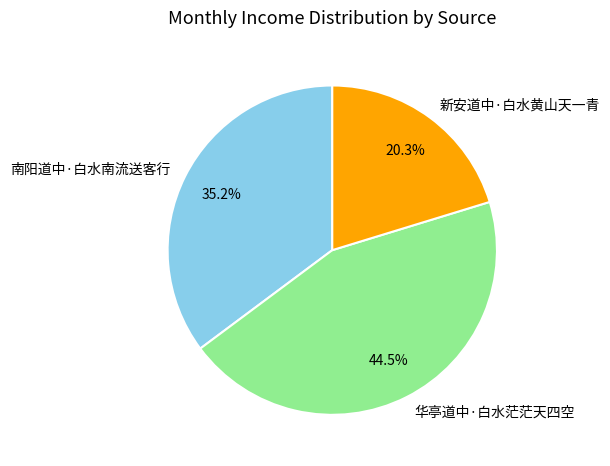

How much of the chart is everything except 南阳道中·白水南流送客行?

64.8%